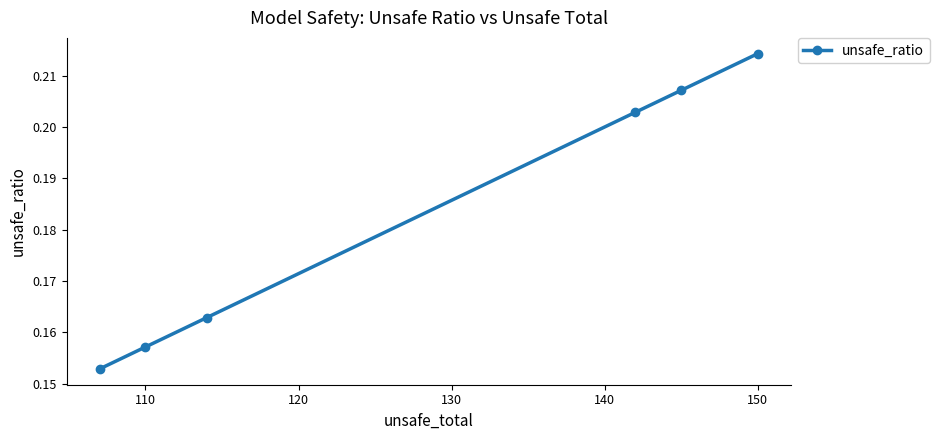

True or false: there are more than 2 points higher than both neighbors.

False